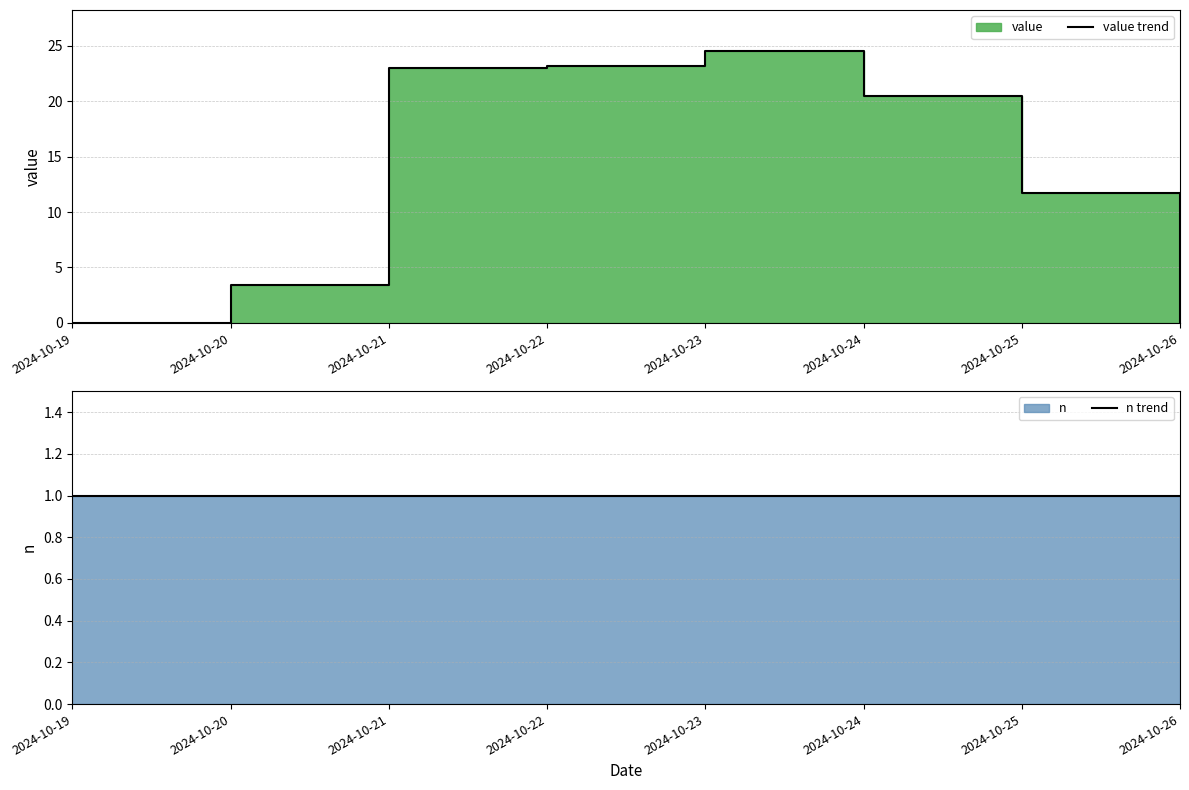

How many data points in value trend are less than 20?

4